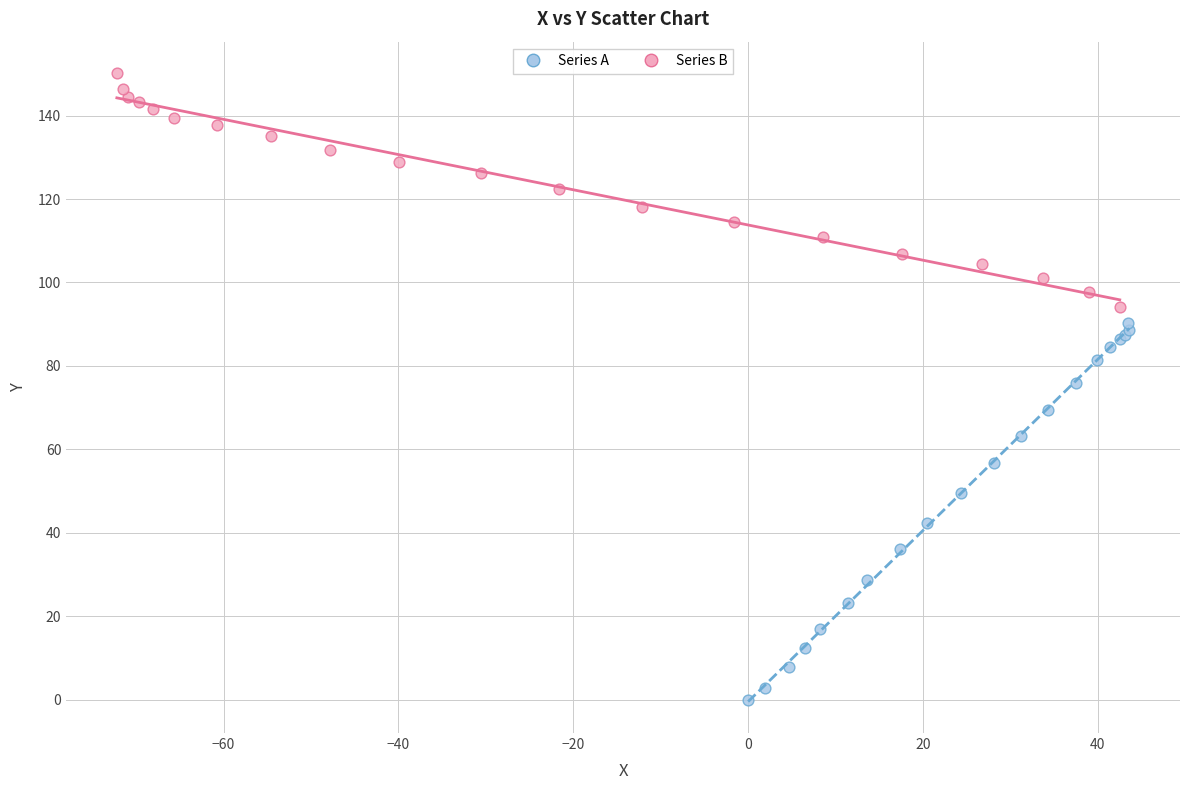

What are all the series names shown in the legend?

Series A, Series B